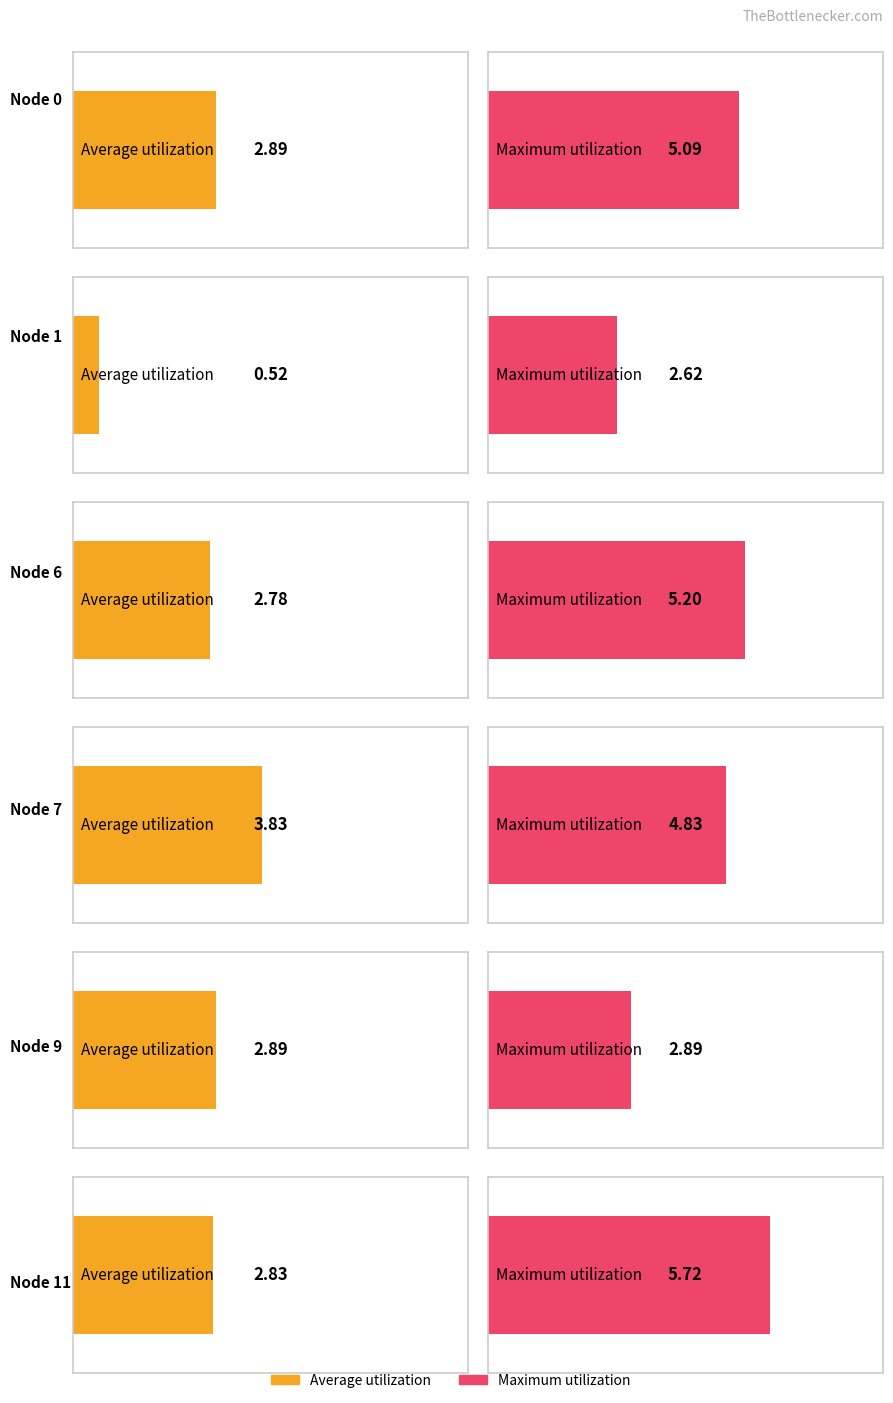

What is the maximum value for Maximum utilization?

5.7